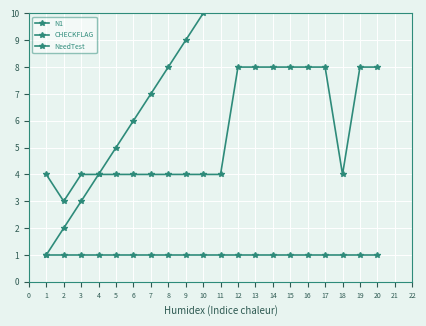

List the series in order of their overall mean, lowest first.

NeedTest, CHECKFLAG, N1